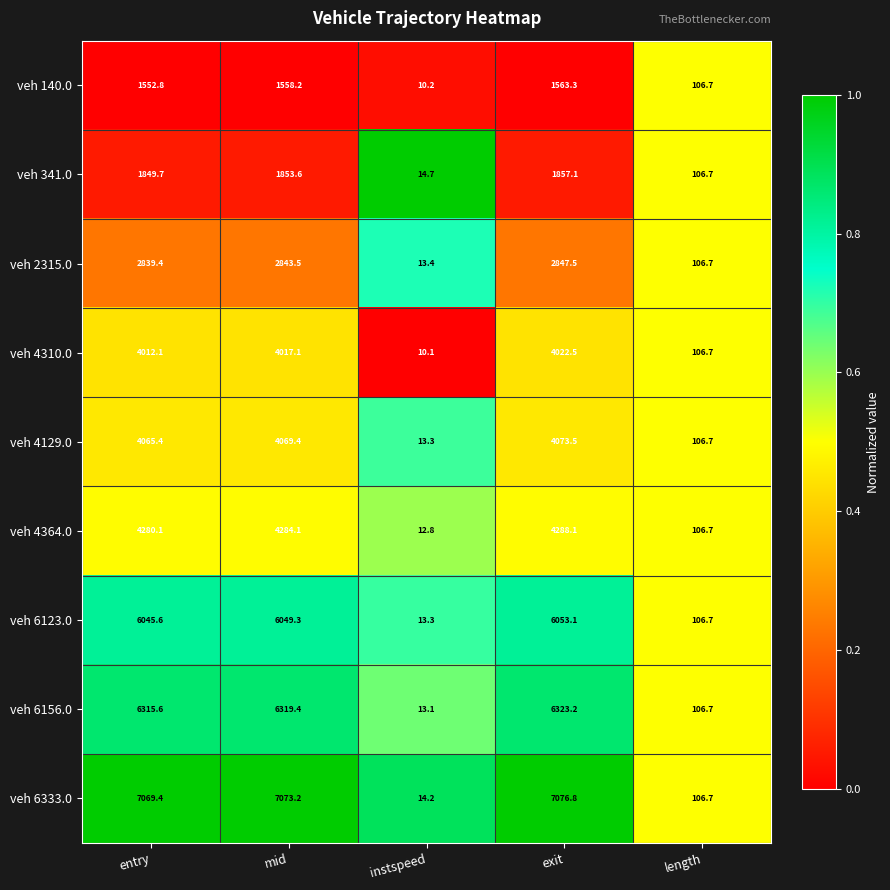

Rank the series at exit from highest to lowest value.

veh 6333.0, veh 6156.0, veh 6123.0, veh 4364.0, veh 4129.0, veh 4310.0, veh 2315.0, veh 341.0, veh 140.0